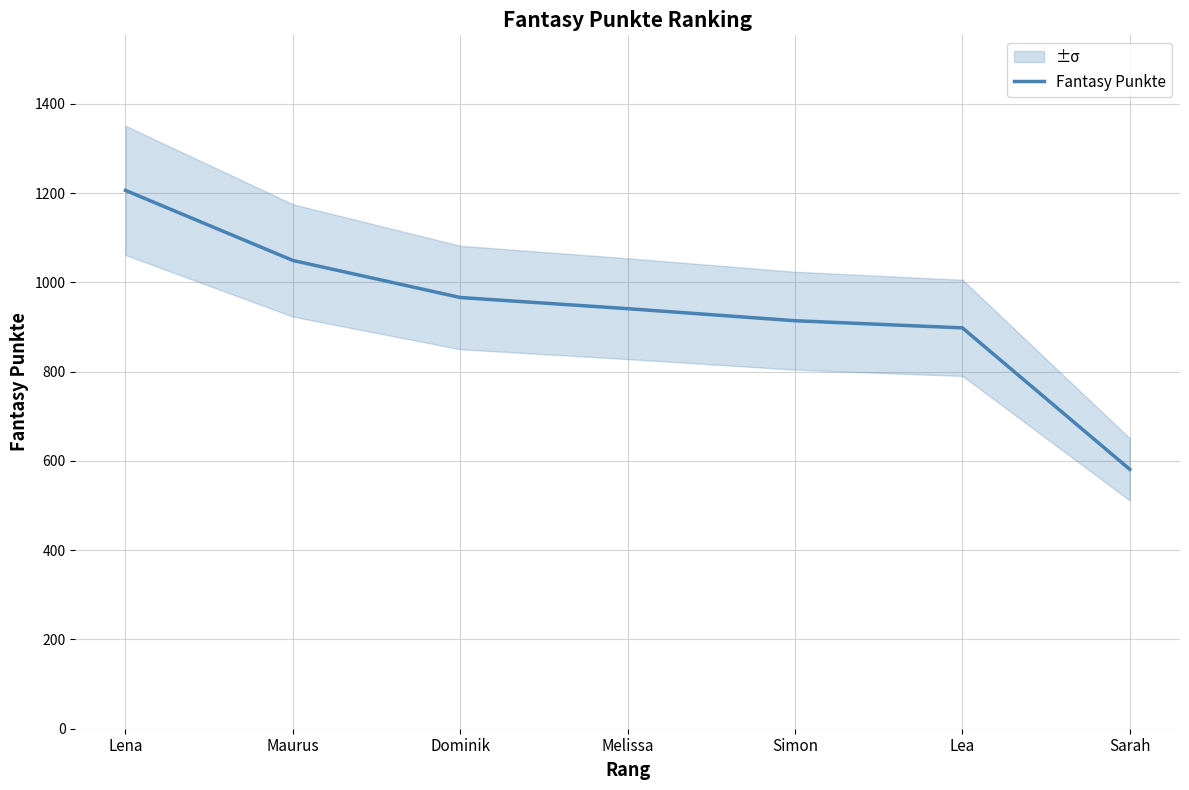

Count the number of values greater than 941.

3